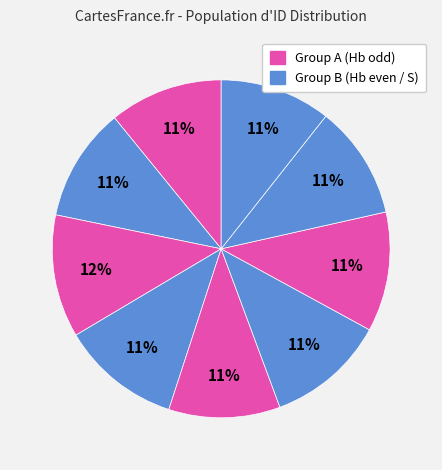

How many slices are in this pie chart?

9